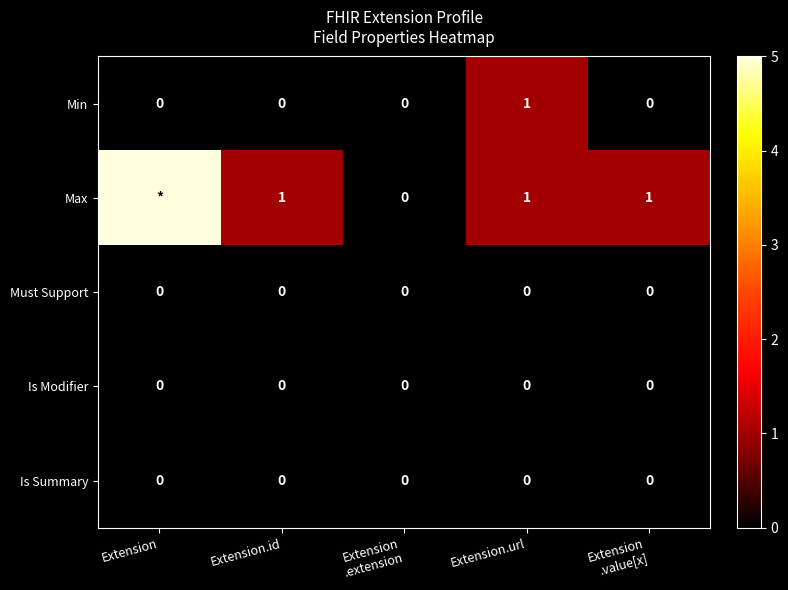

Which has a higher value, Extension.id or Extension
.value[x]?

Extension.id